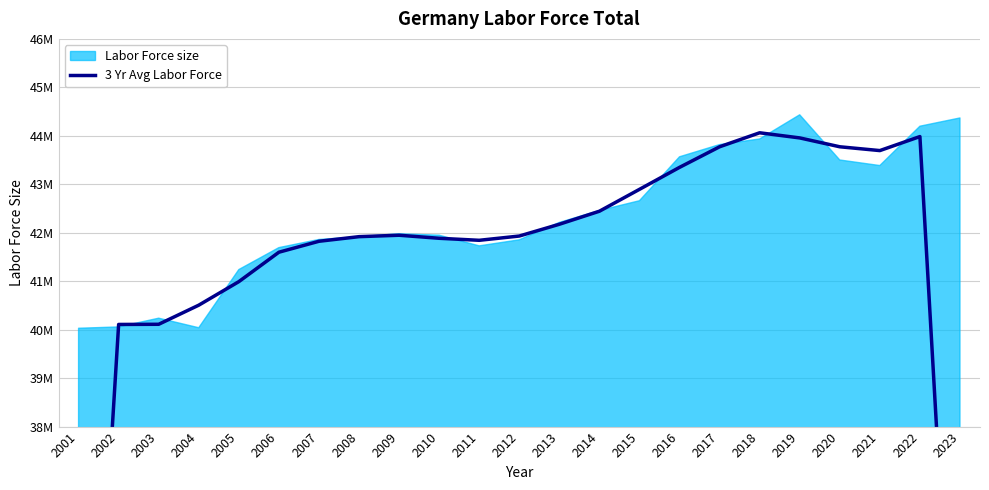

What is the value of the 23rd point from the left?

29522254.3